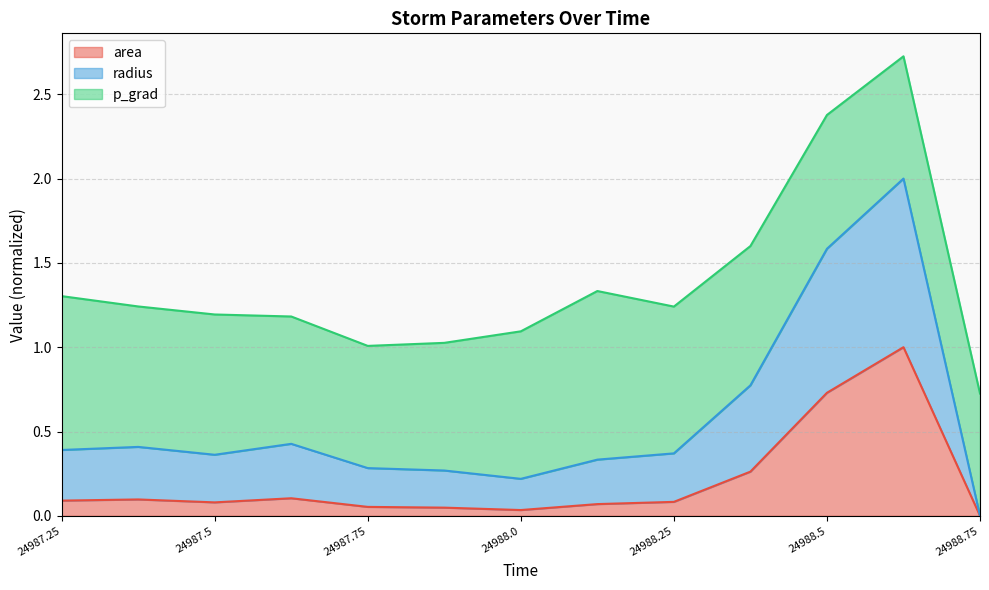

Which label corresponds to the smallest value in the chart?

24988.75